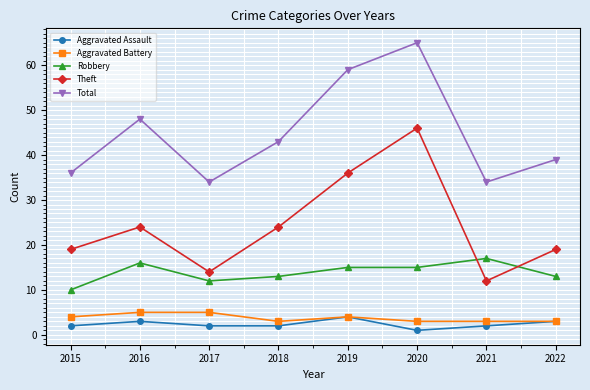

True or false: Robbery and Aggravated Assault intersect in this chart.

False